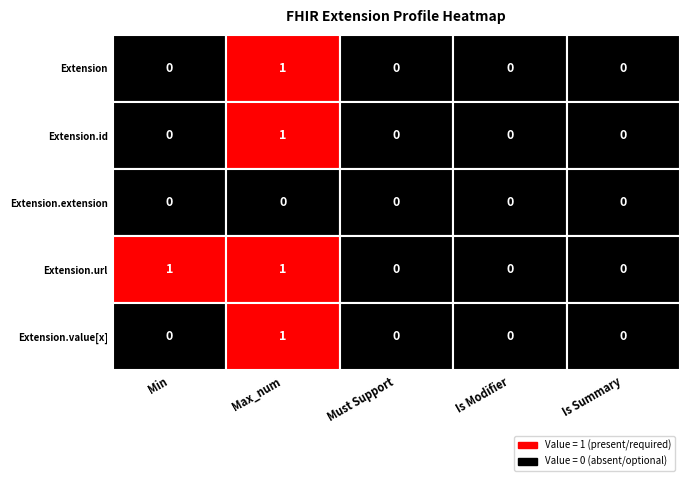

What is the maximum value shown in the chart?

1